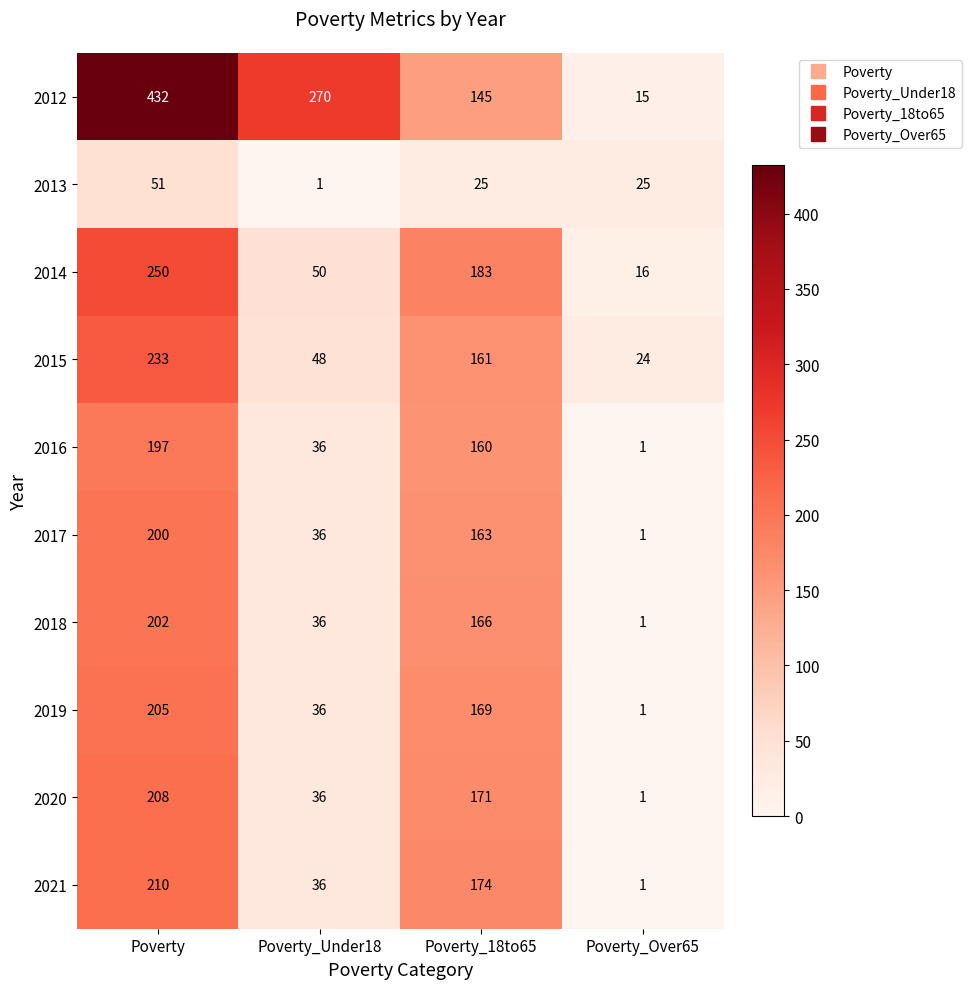

At Poverty, list the series in order from largest to smallest.

2012, 2014, 2015, 2021, 2020, 2019, 2018, 2017, 2016, 2013